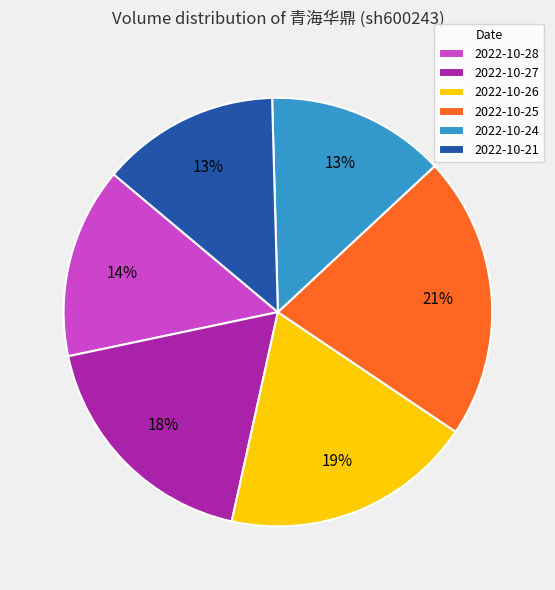

What is the ratio of the value at 2022-10-27 to the value at 2022-10-24?

1.4